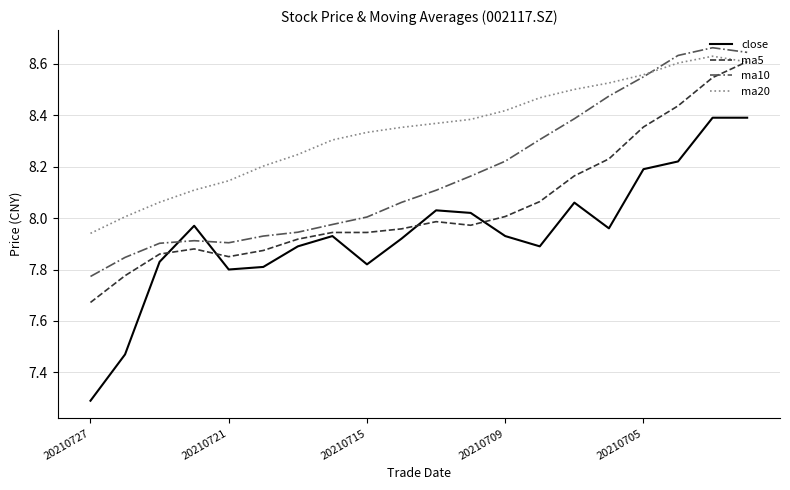

Which series has the widest spread of values?

close